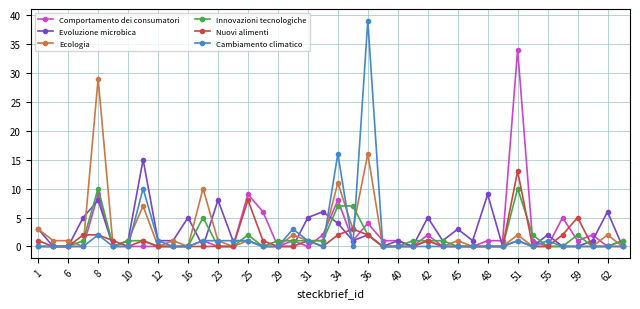

What is the maximum value shown in the chart?

39